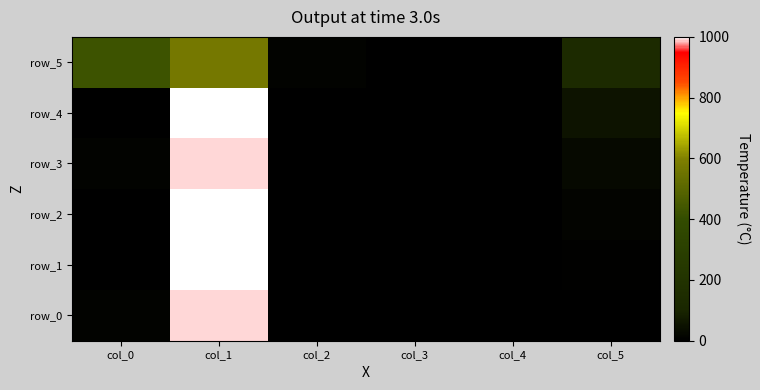

List the labels in order of row_2 value, largest first.

col_1, col_5, col_3, col_4, col_0, col_2